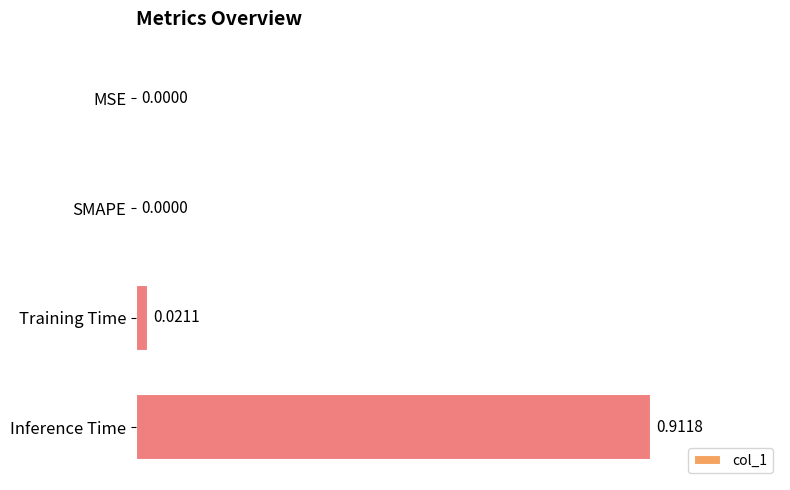

At which category does the chart reach its peak across all series?

Inference Time